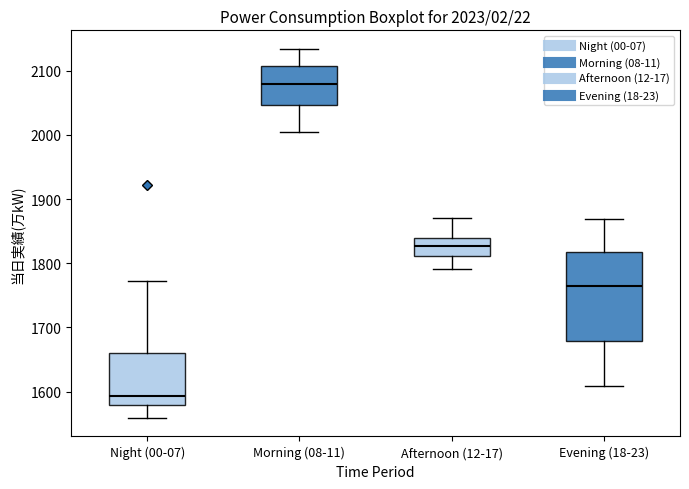

Which box has the highest median line?

Morning (08-11)